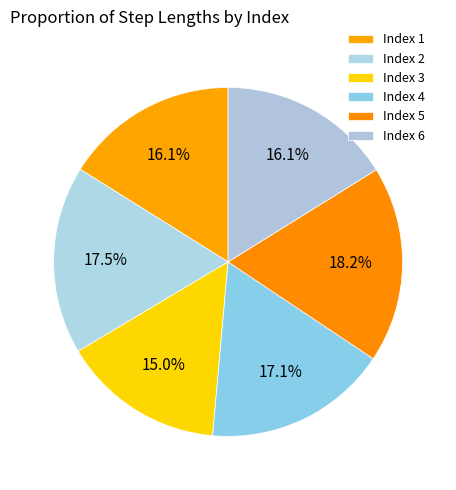

How many segments does this pie chart have?

6